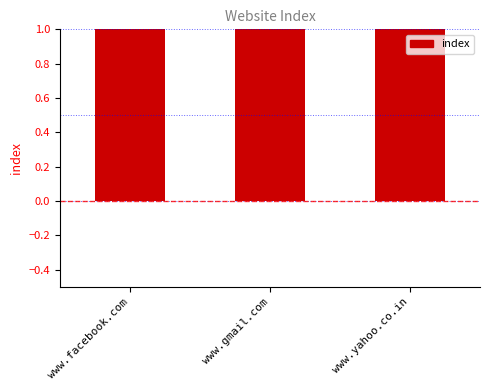

The value at www.gmail.com is 2. True or false?

True